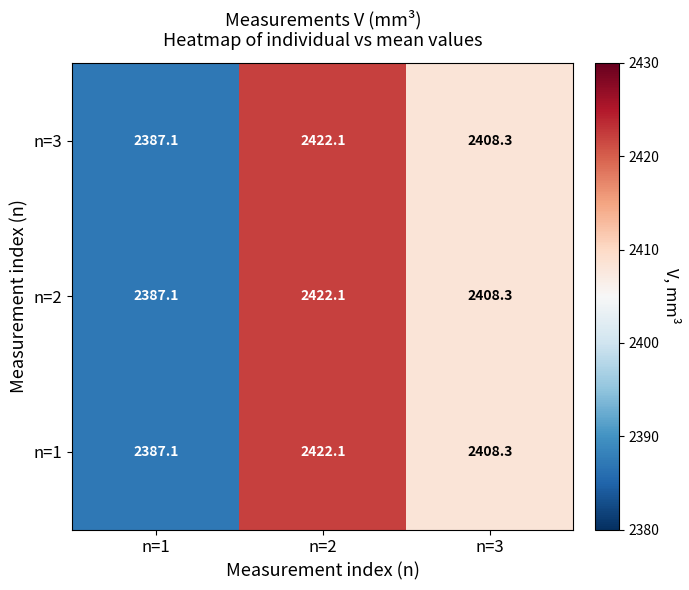

What is the difference between the maximum and minimum values in the n=1 series?

35.0